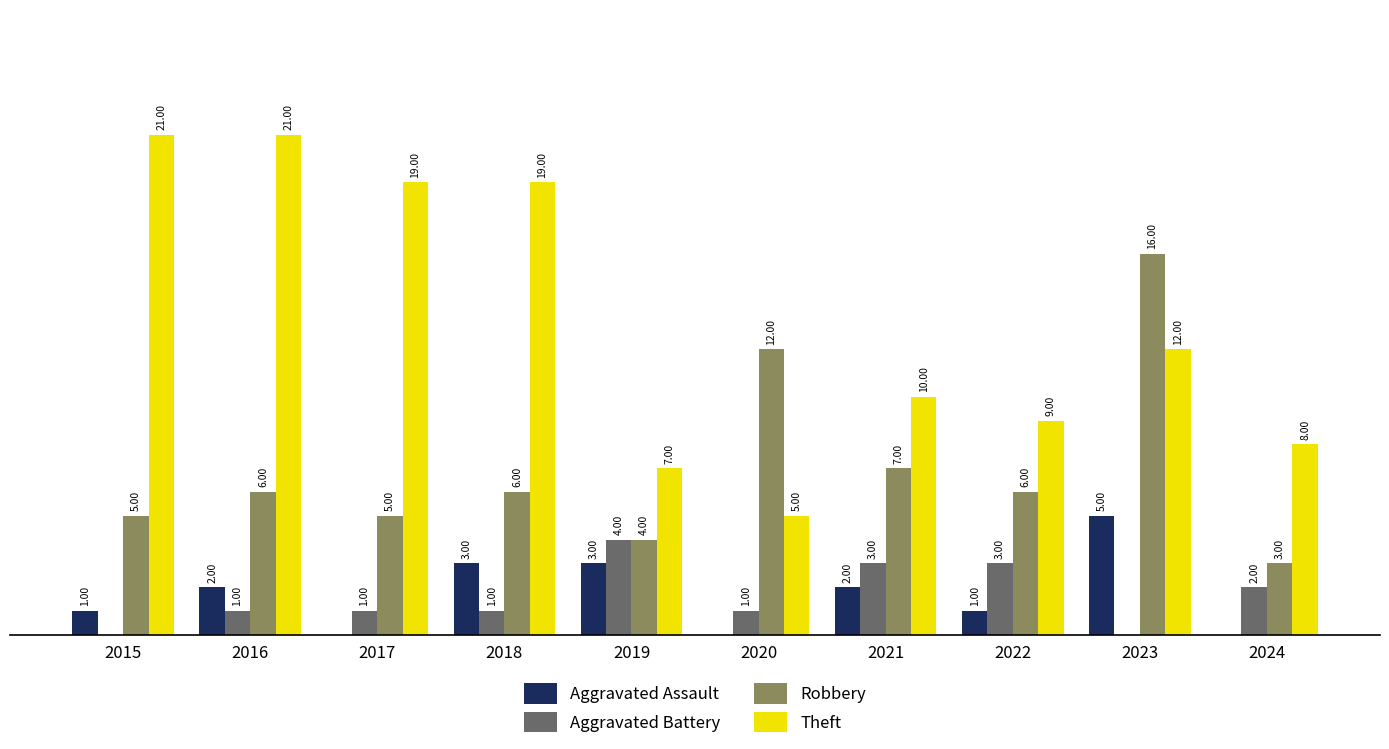

What are all the series names shown in the legend?

Aggravated Assault, Aggravated Battery, Robbery, Theft